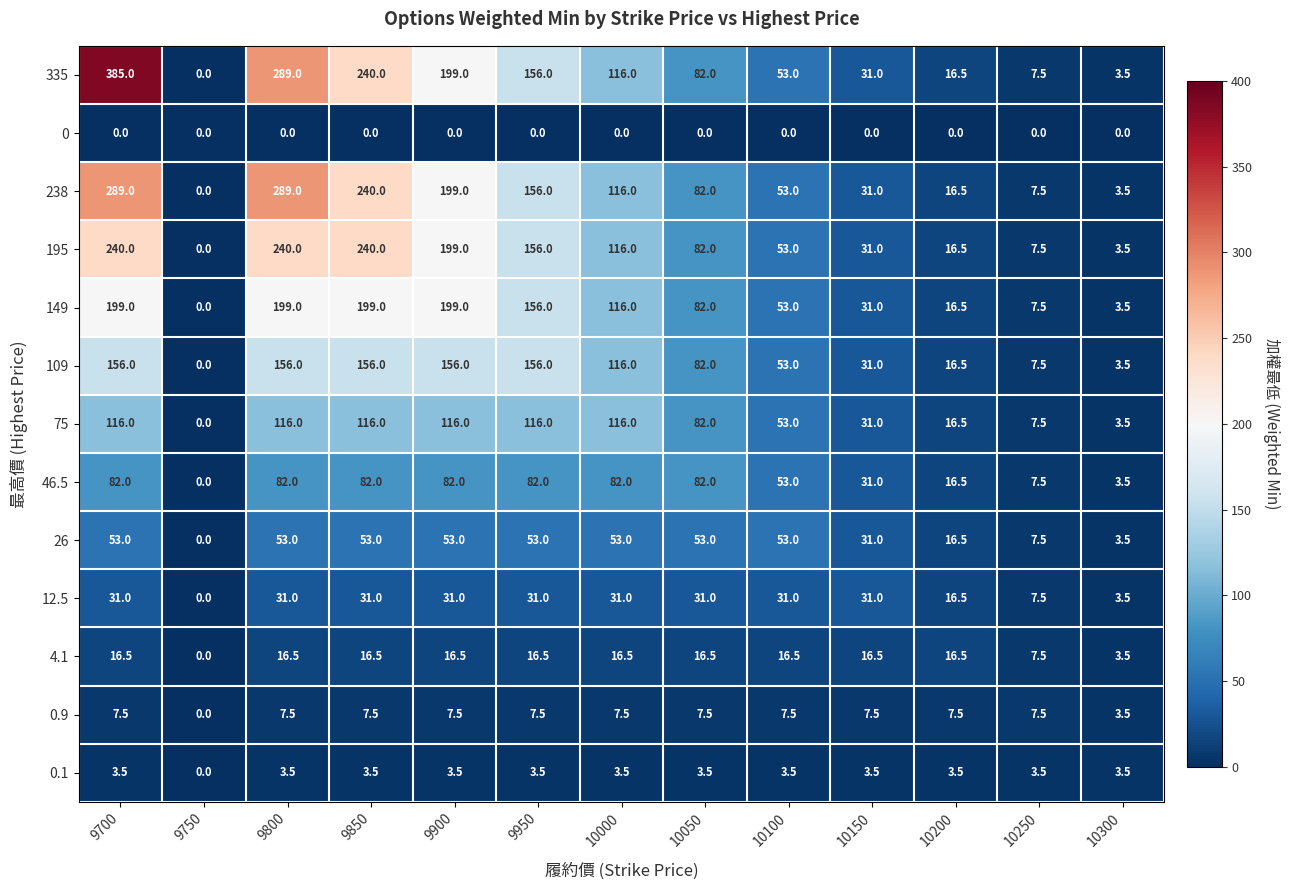

Rank the series by their maximum value, from highest to lowest.

335, 238, 195, 149, 109, 75, 46.5, 26, 12.5, 4.1, 0.9, 0.1, 0